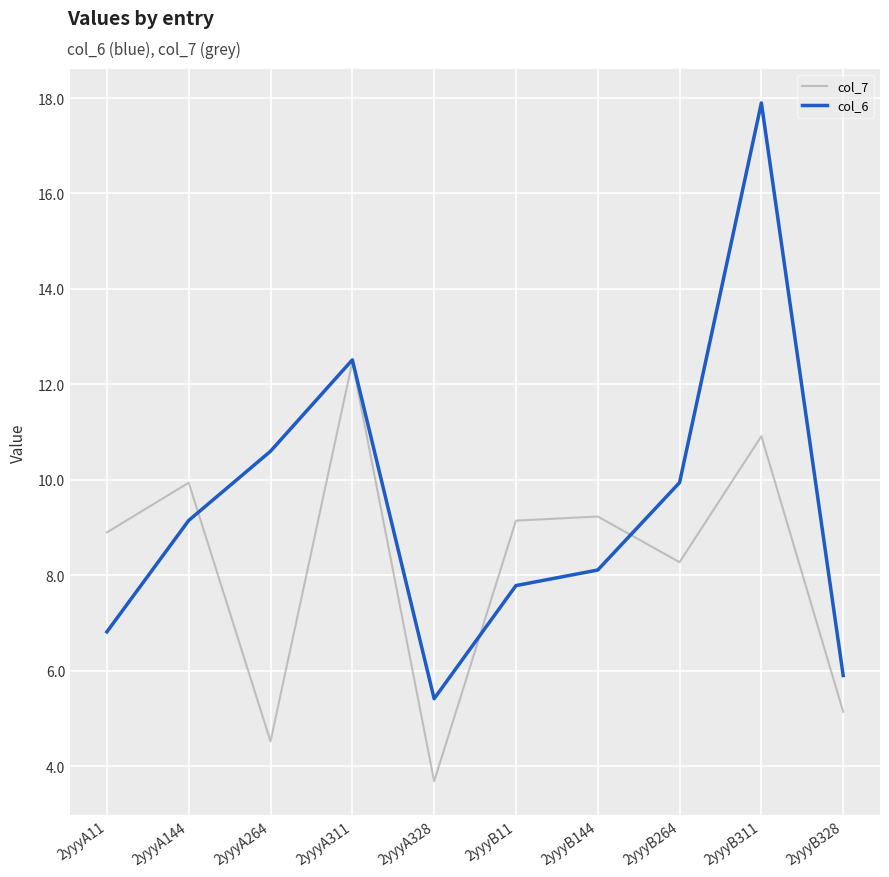

Reading left to right, extract all data points from this chart.

col_7: 8.9	9.9	4.5	12.5	3.7	9.1	9.2	8.3	10.9	5.1
col_6: 6.8	9.2	10.6	12.5	5.4	7.8	8.1	9.9	17.9	5.9